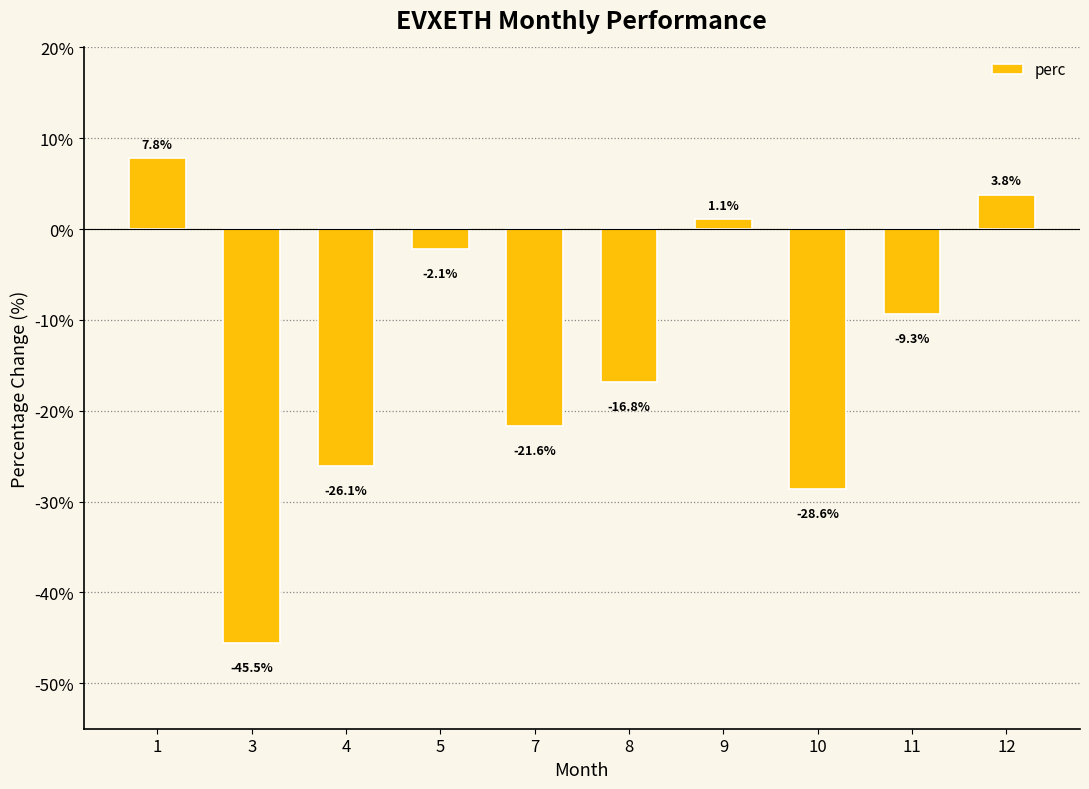

List the labels in order of value, largest first.

1, 12, 9, 5, 11, 8, 7, 4, 10, 3